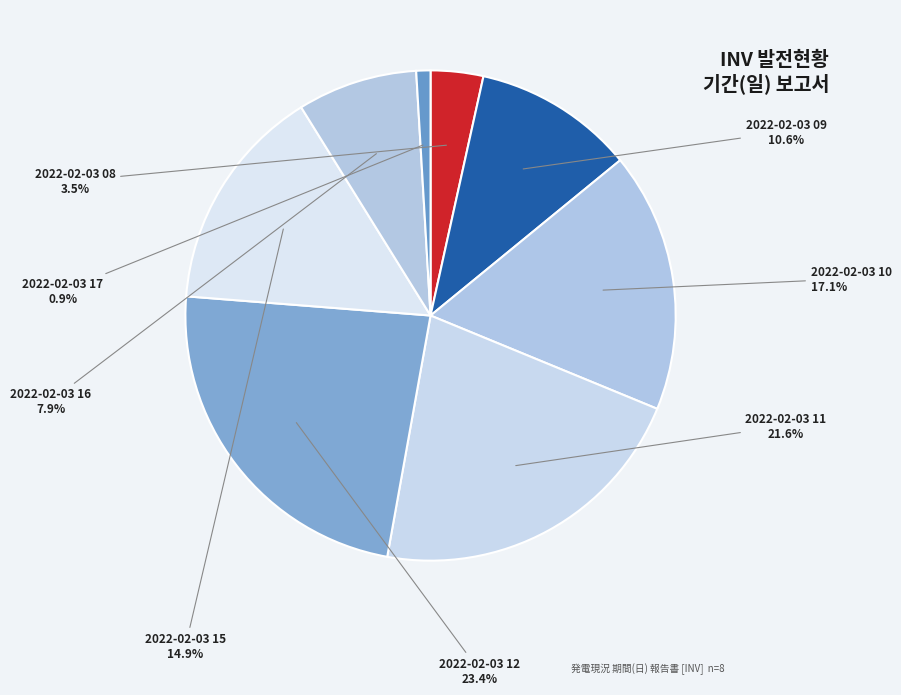

What is the smallest slice in the pie chart?

2022-02-03 17